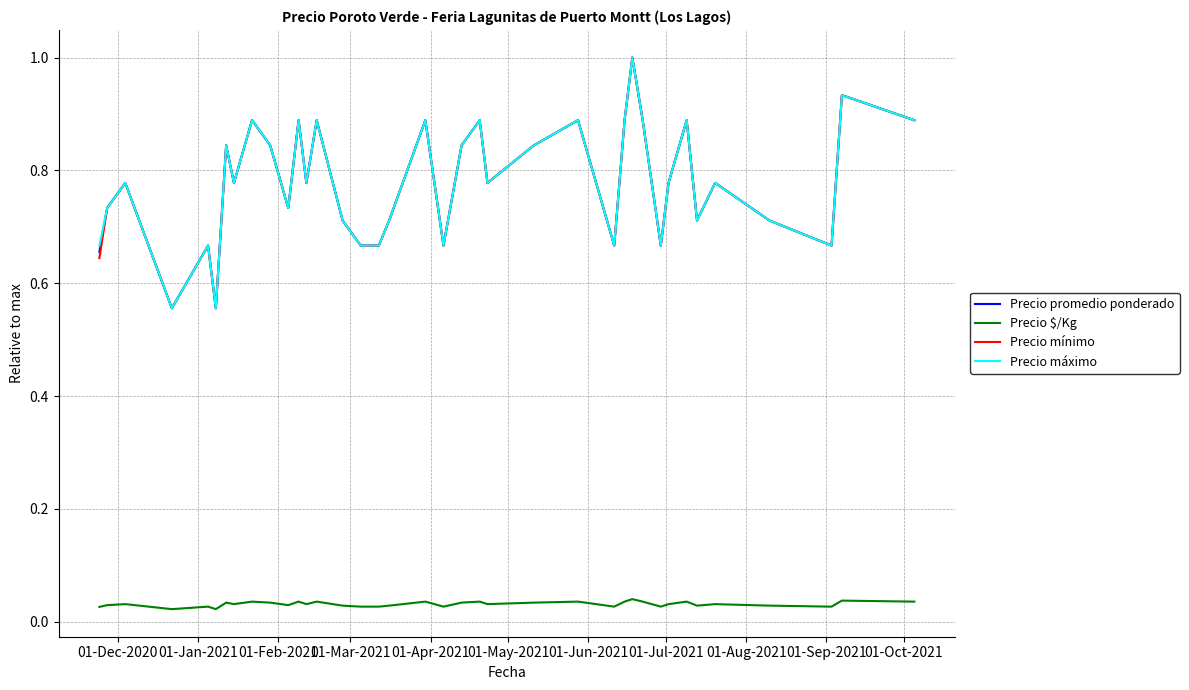

True or false: Precio máximo has more than 0 interior local peaks.

True